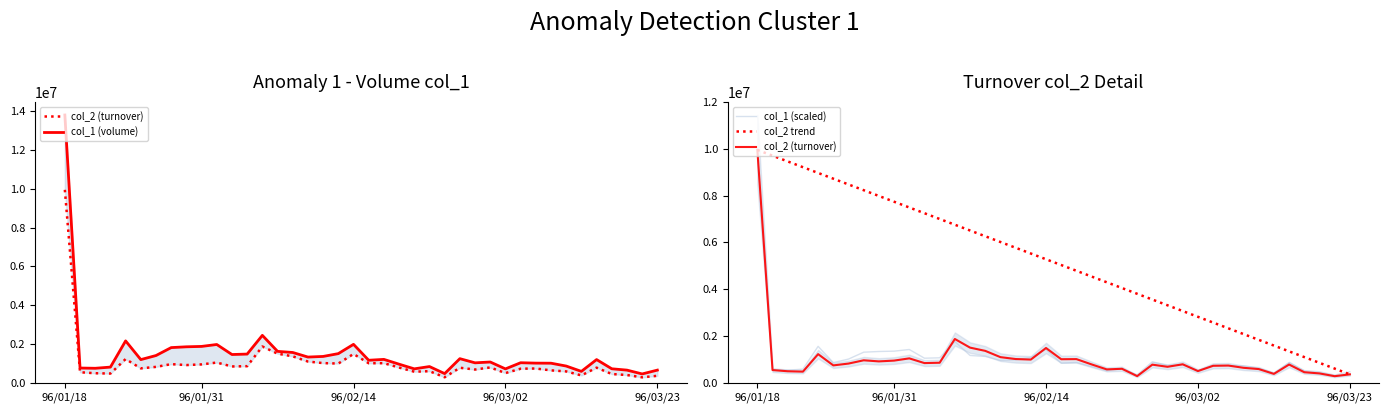

Which series has the largest total across all categories?

col_2 trend